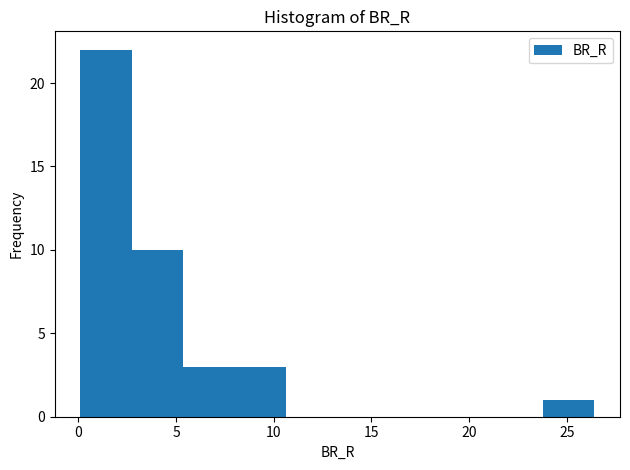

How tall is the bar that spans 2.5 to 5.5 on the x-axis? Neither the bar edges nor the heights are printed on the chart, so give them approximately, as read against the axes.

10